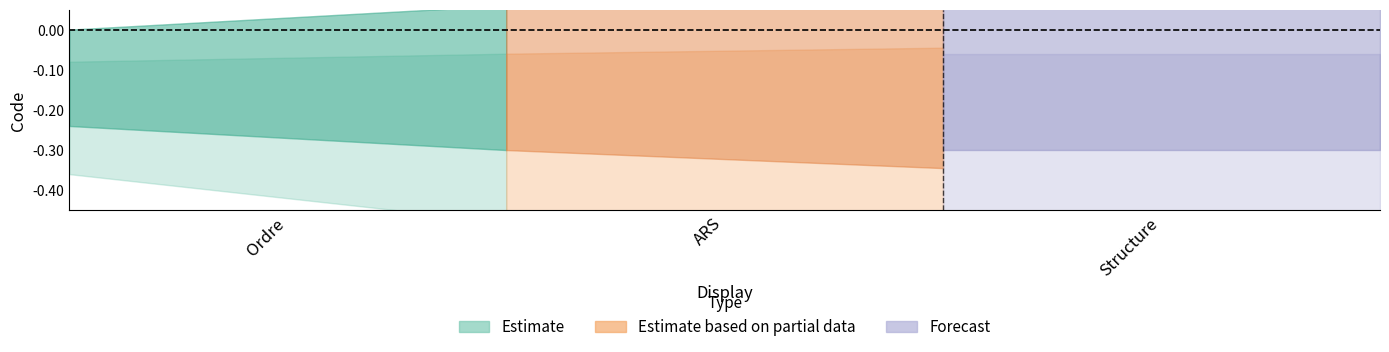

Which series changed the most between Ordre and Structure?

Estimate based on partial data